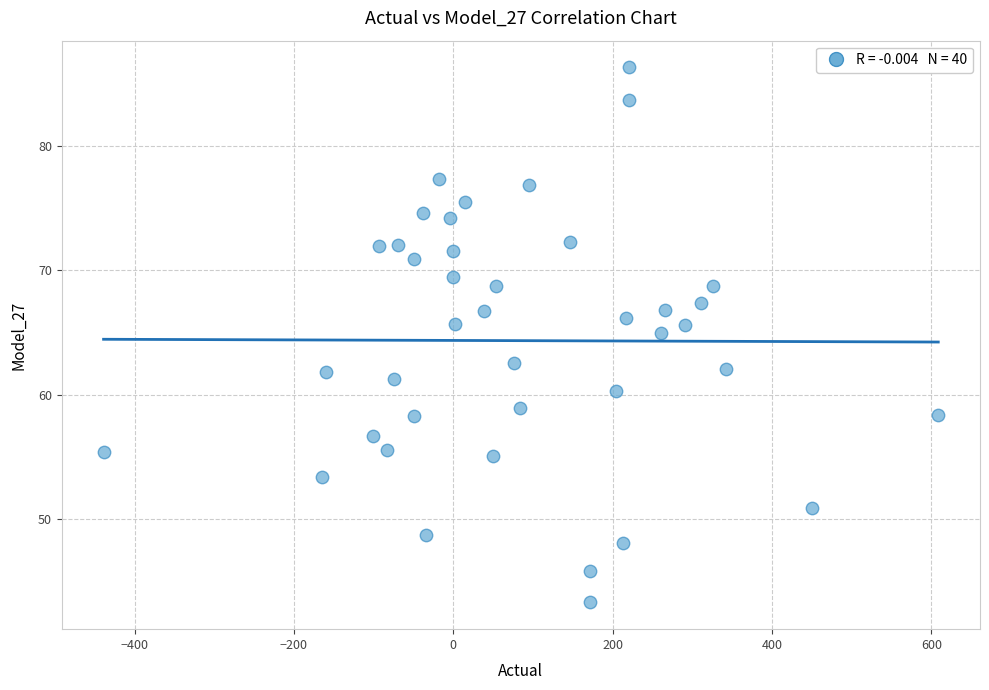

What Y value in the scatter plot is closest to 64?

65.0